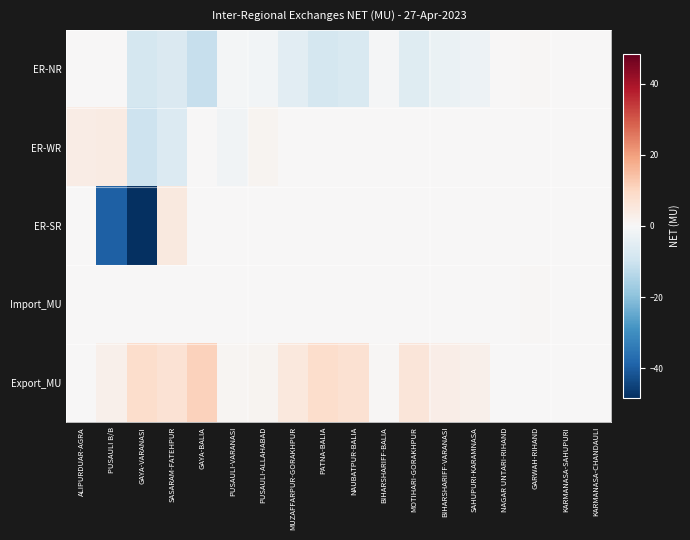

At which category is the sum across all series the highest?

ALIPURDUAR-AGRA